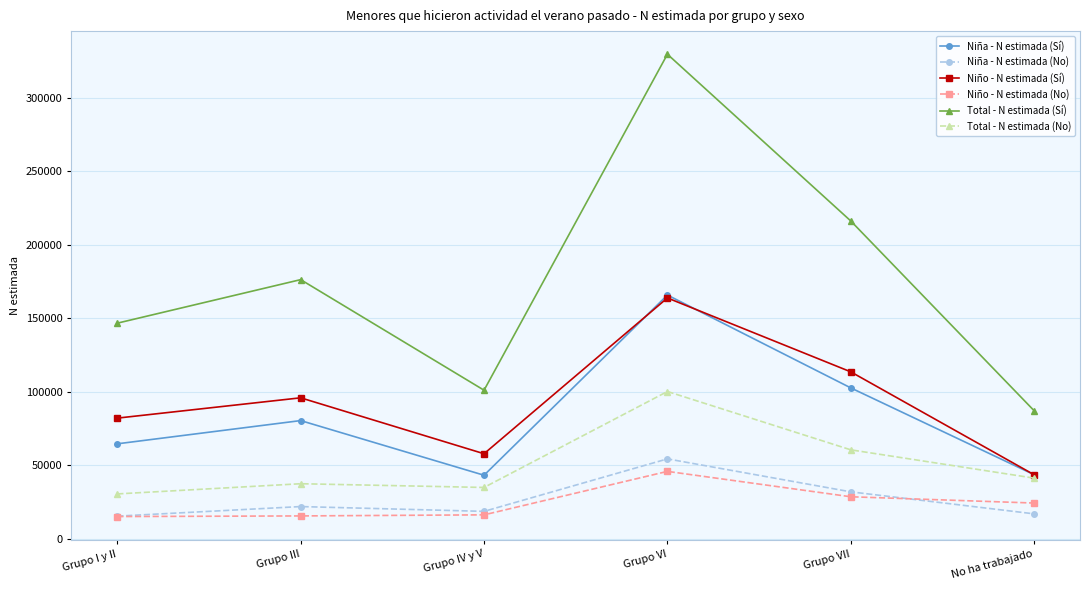

What is the sum of the Niña - N estimada (Sí) values at Grupo IV y V and Grupo III?

123590